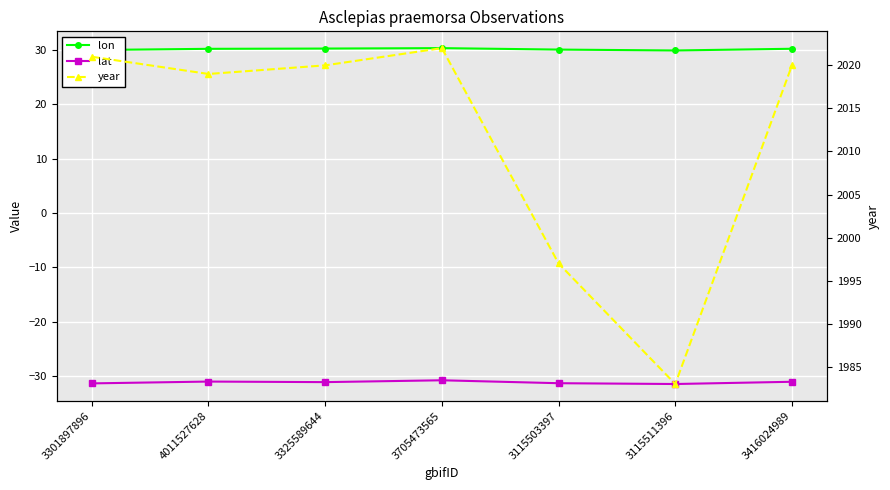

Which series has the largest range (max minus min)?

year